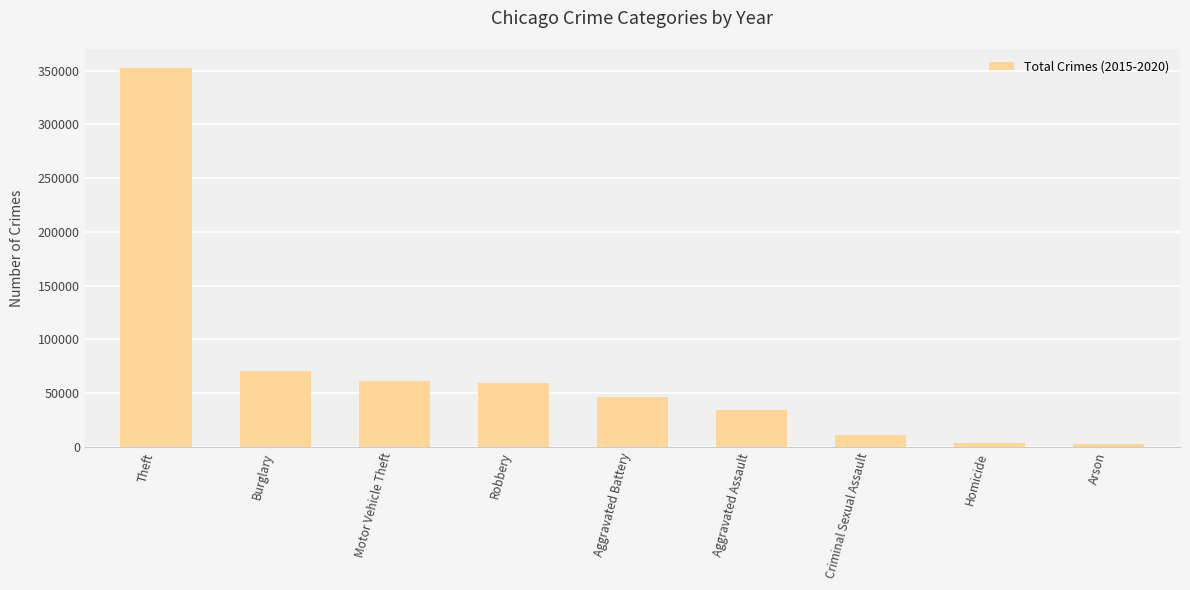

At which label is the value closest to 177605?

Burglary